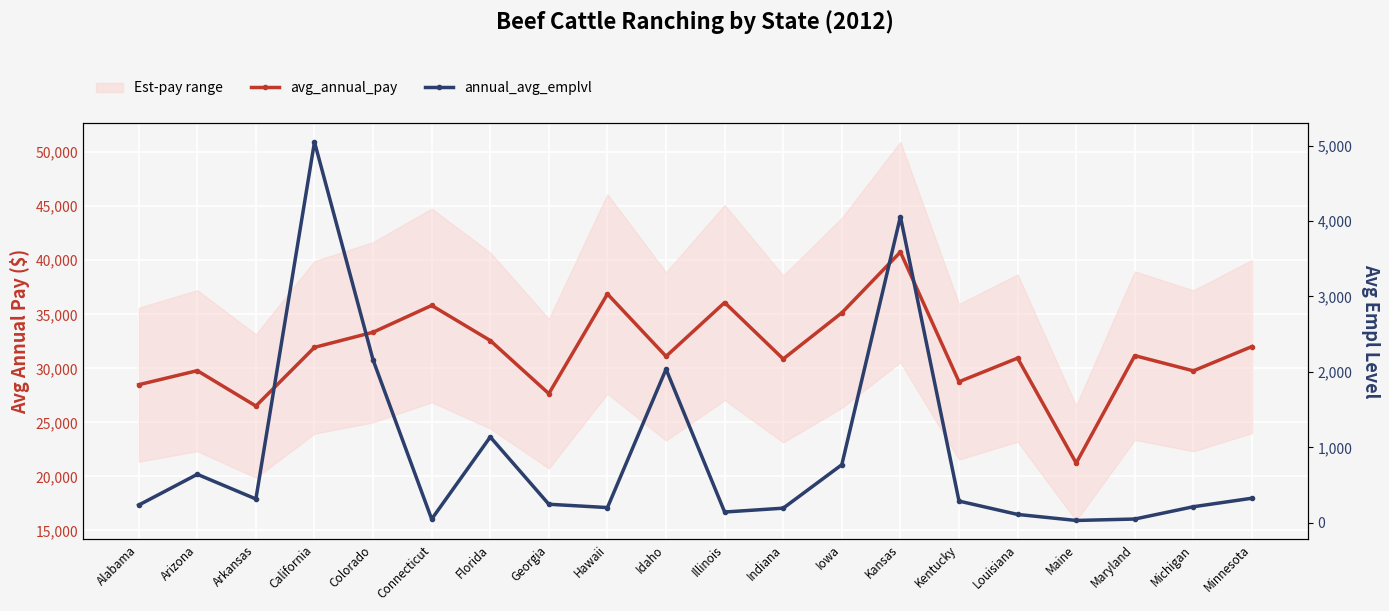

The value of annual_avg_emplvl at Arkansas is 101. True or false?

False